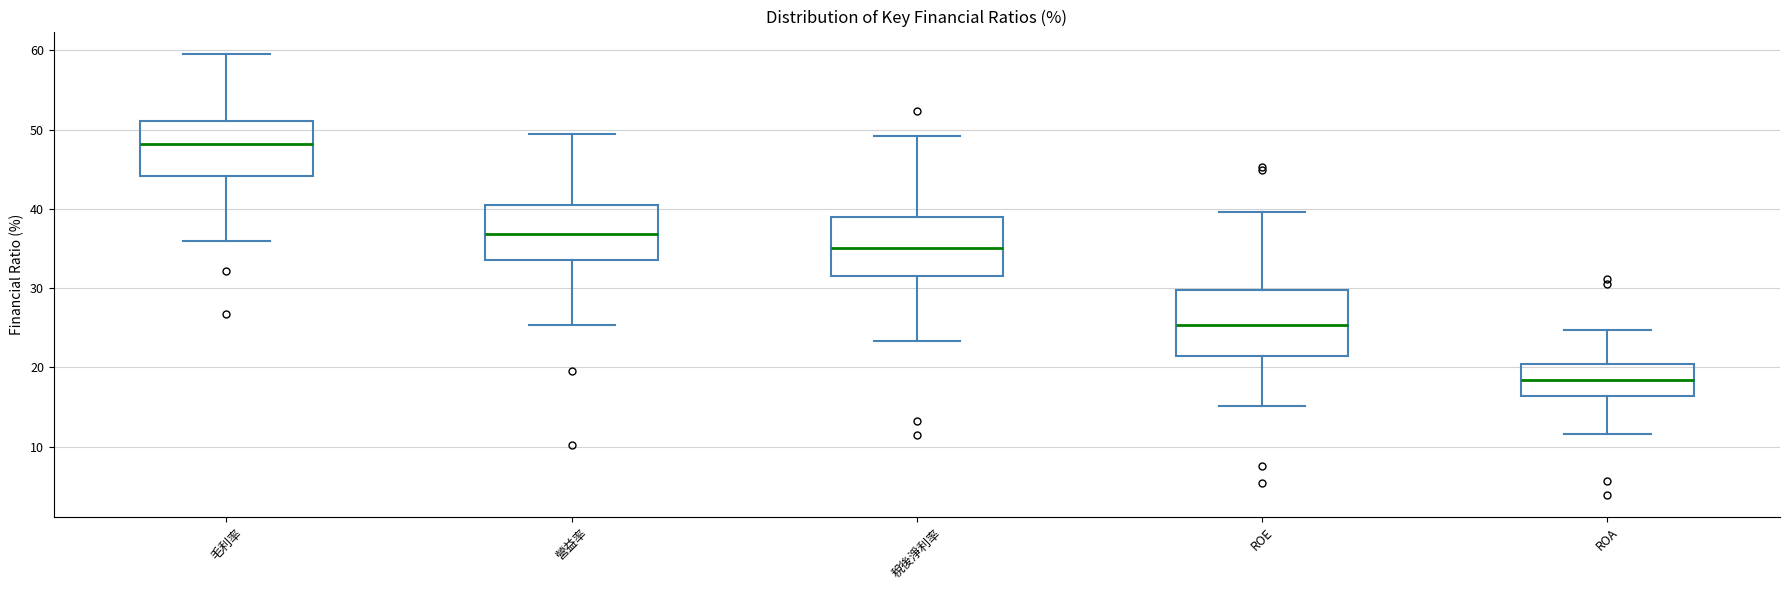

Where does the lower whisker of the box for ROE end on the y-axis? The values are not printed on the chart, so give them approximately, as read against the axis.

15